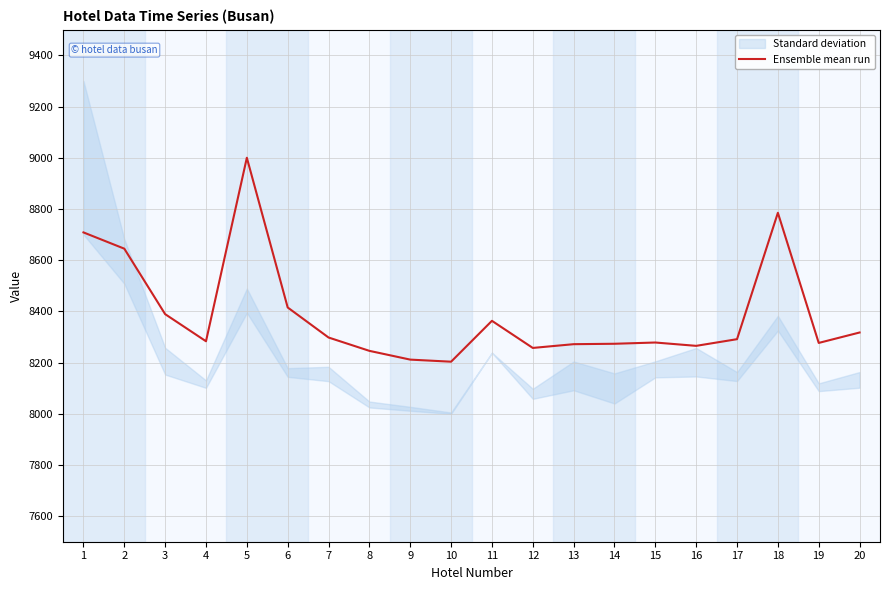

The chart shows a value of 8291.2 at 17. True or false?

True